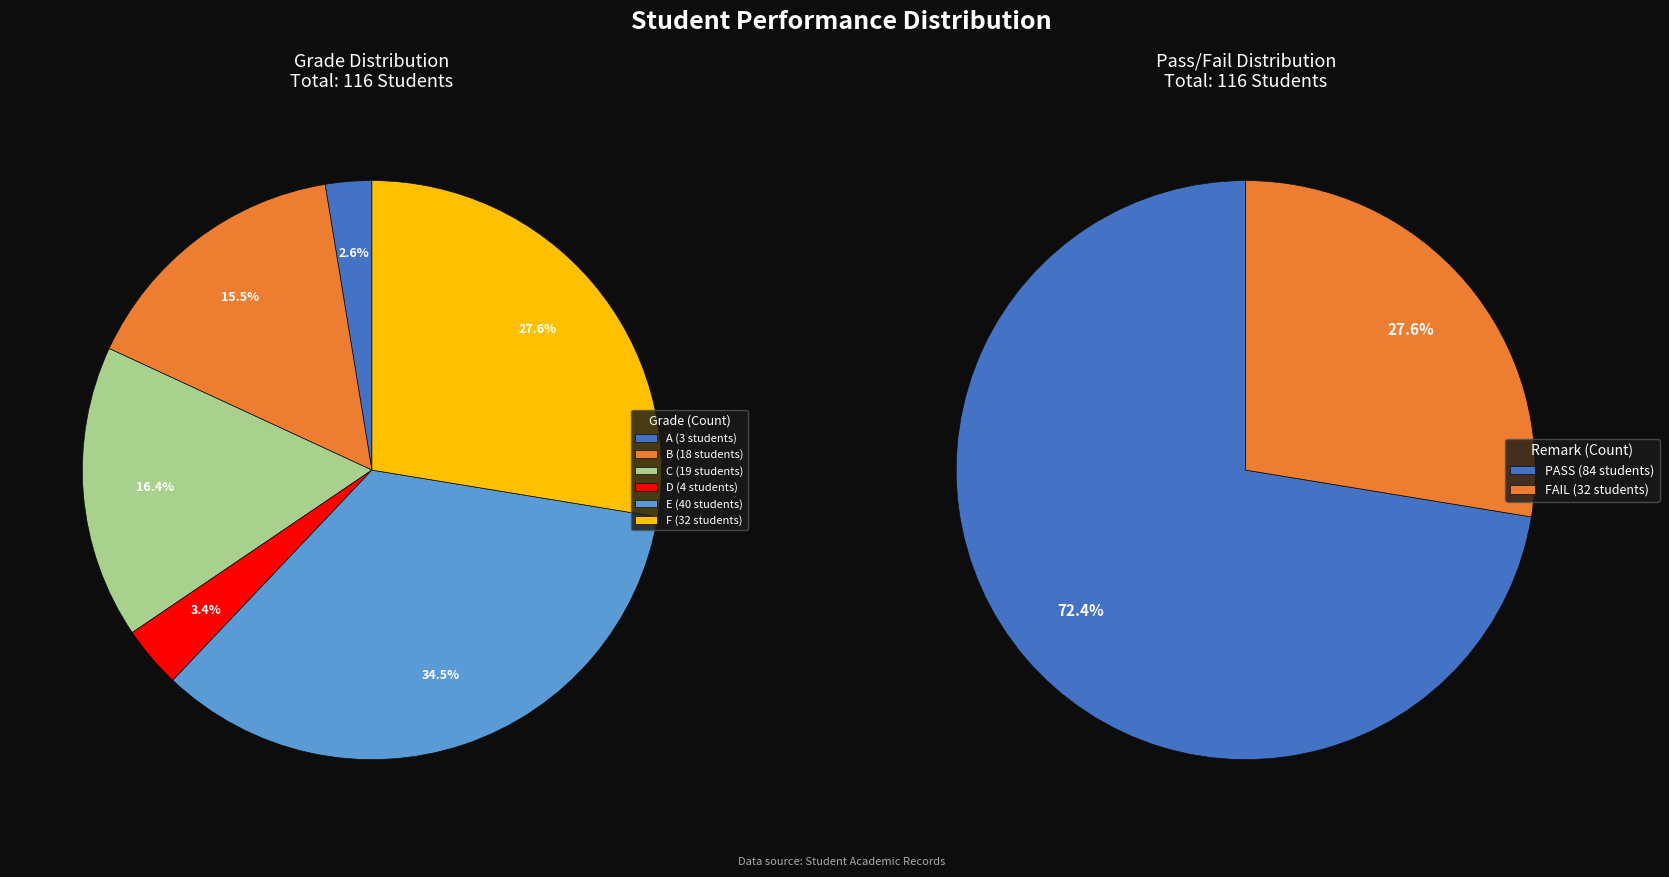

To the nearest percent, what is the difference between the FAIL and PASS slice percentages?

45%